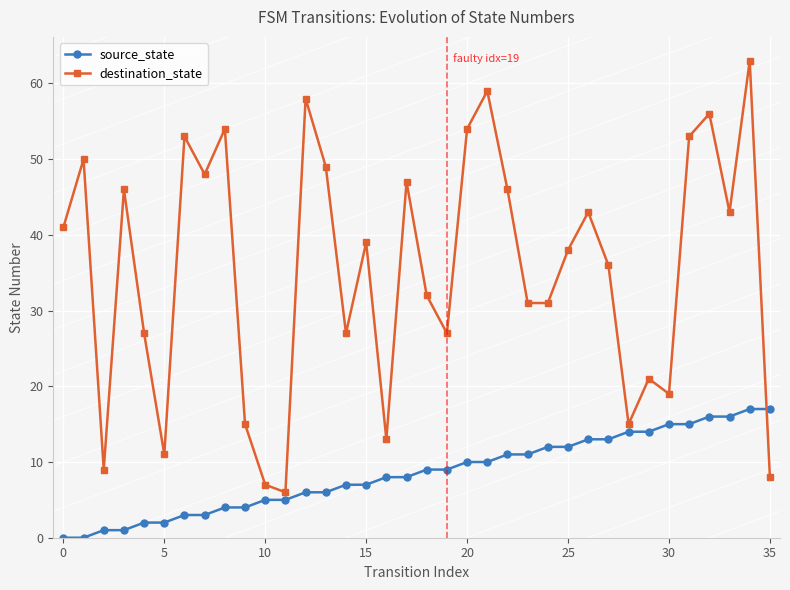

True or false: destination_state and source_state cross at least once.

True